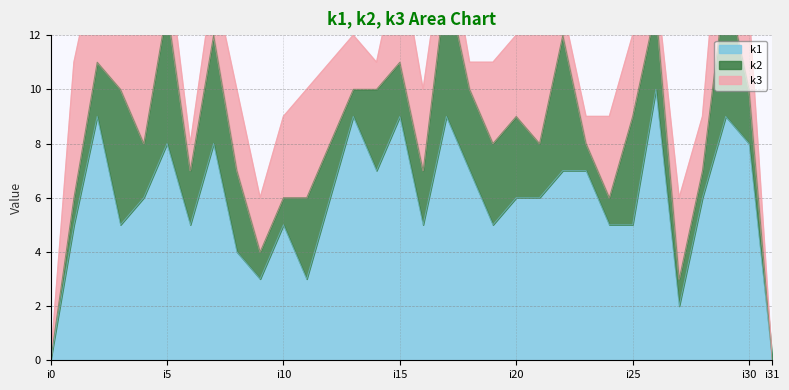

Which series has the largest total across all categories?

k1